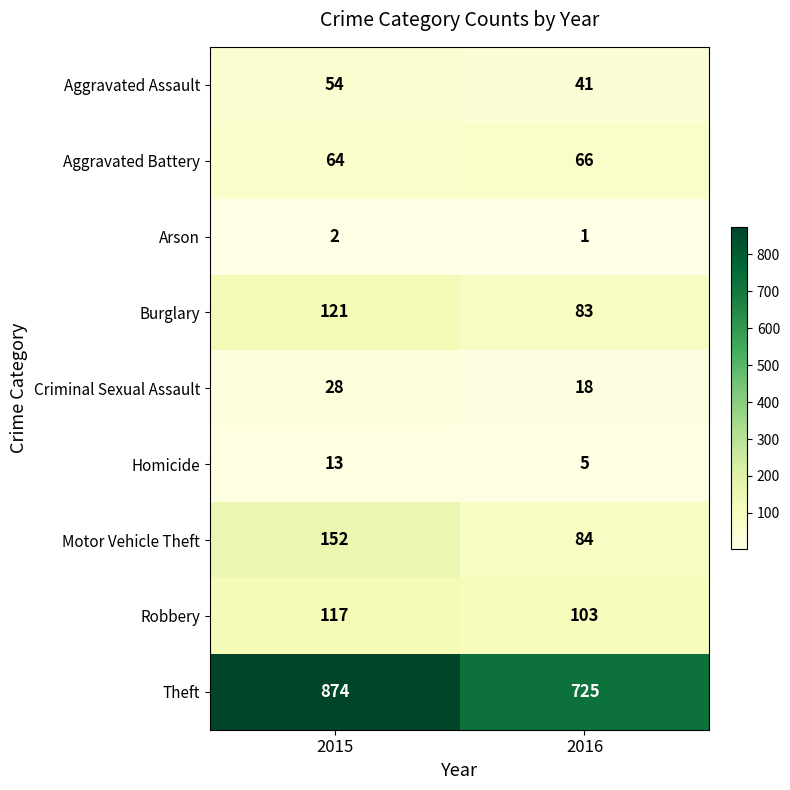

What is the total value across all series at 2016?

1126